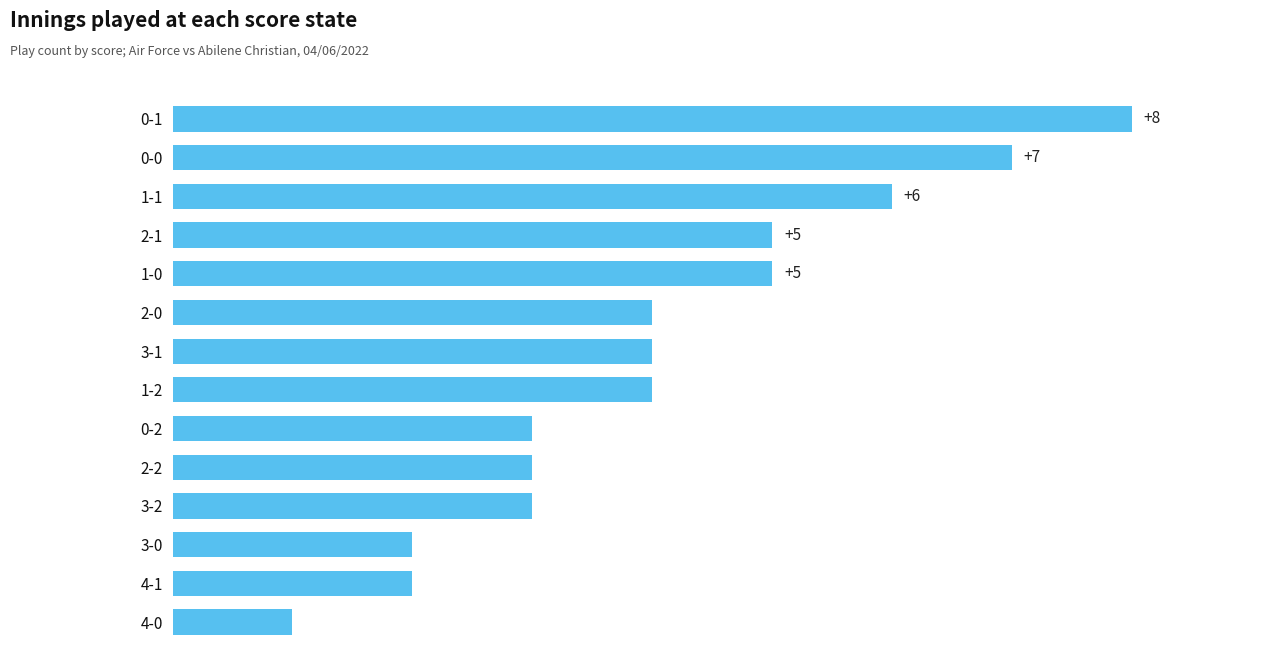

Which category has the lowest value across all series?

4-0